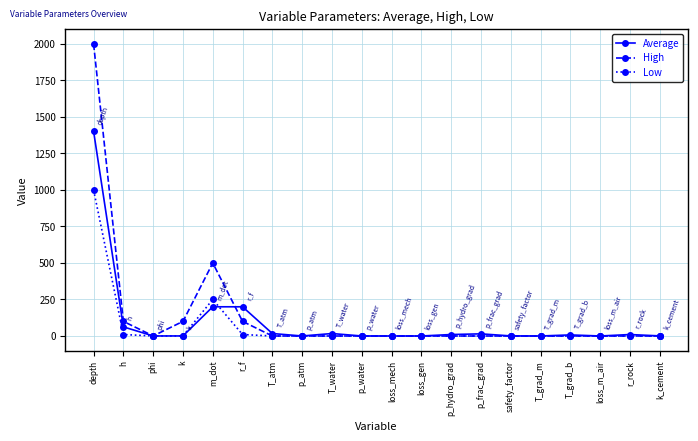

Is it true that High equals 0.0 at p_atm?

True